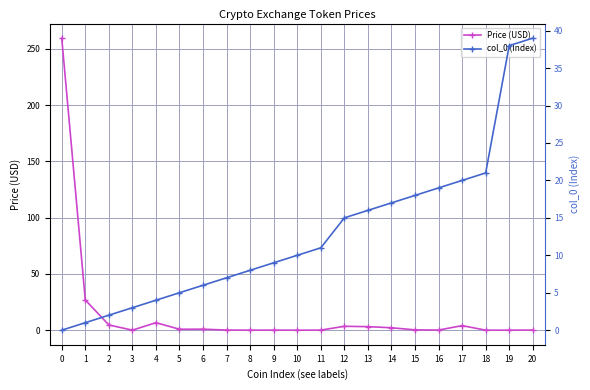

What is the spread (max minus min) of values at 0?

259.4